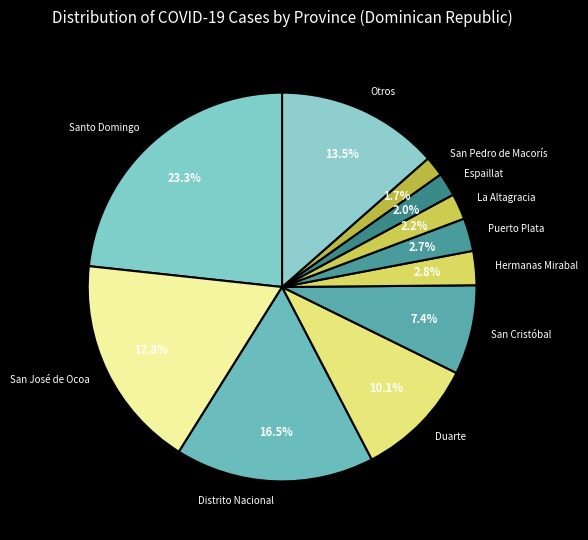

Which category has the biggest portion of the pie?

Santo Domingo